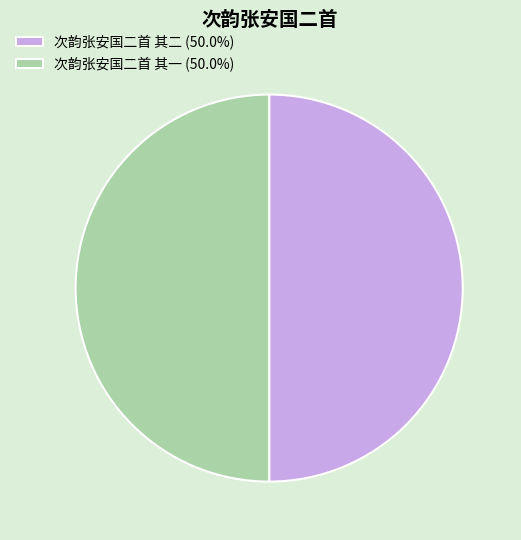

Is it true that 次韵张安国二首 其二 is 58% of the pie?

False